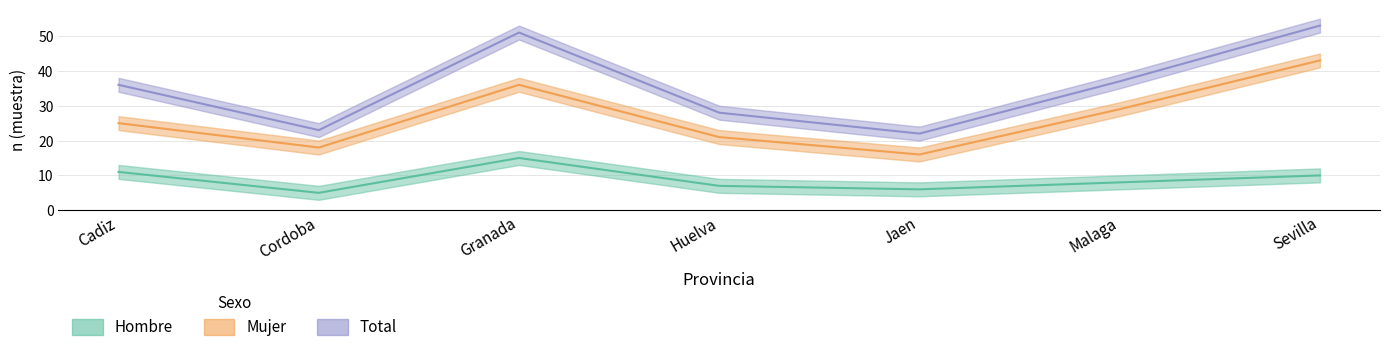

At which category is the sum across all series the highest?

Sevilla